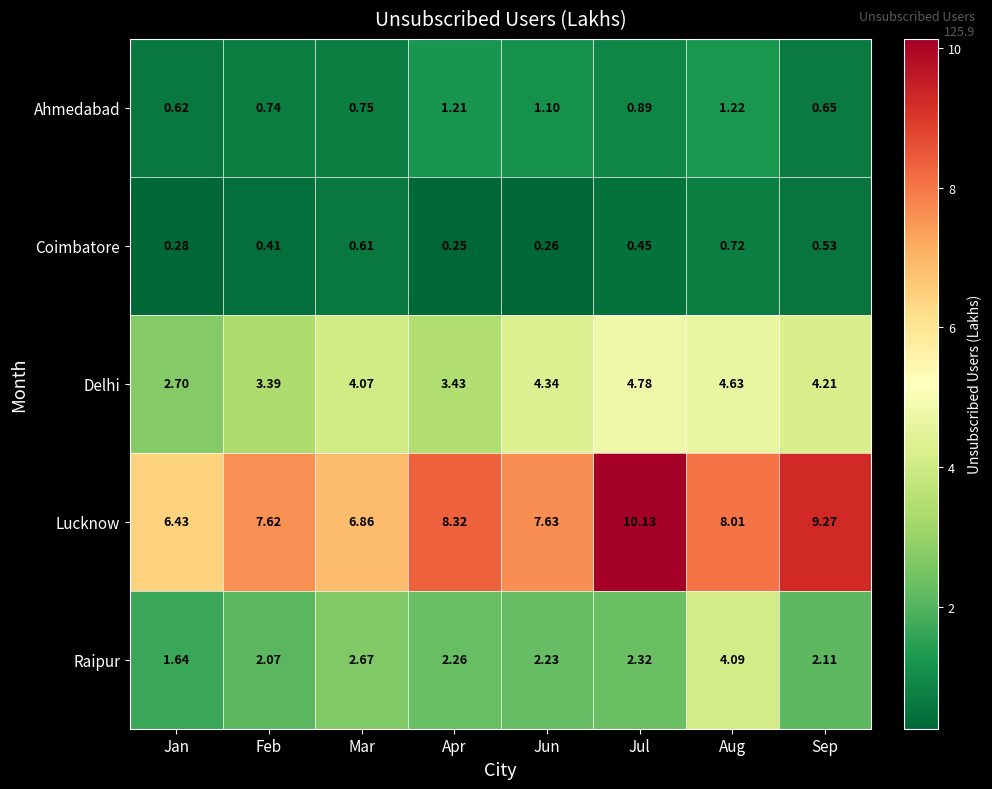

Rank the series by their maximum value, from highest to lowest.

Lucknow, Delhi, Raipur, Ahmedabad, Coimbatore